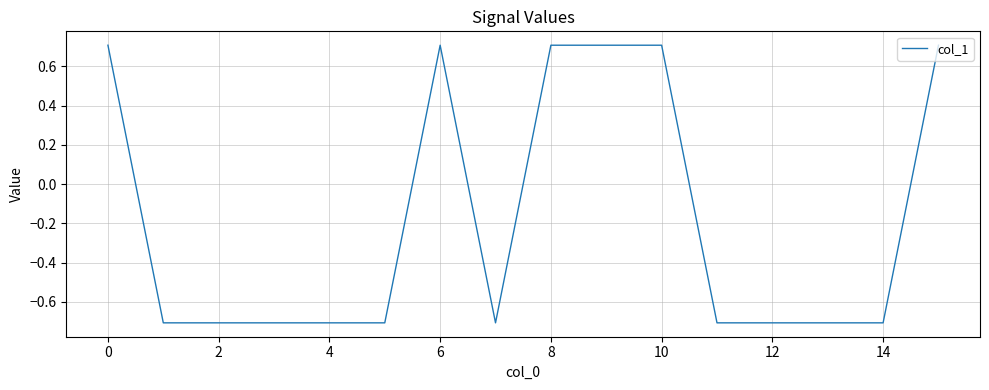

What is the smallest value displayed?

-0.7